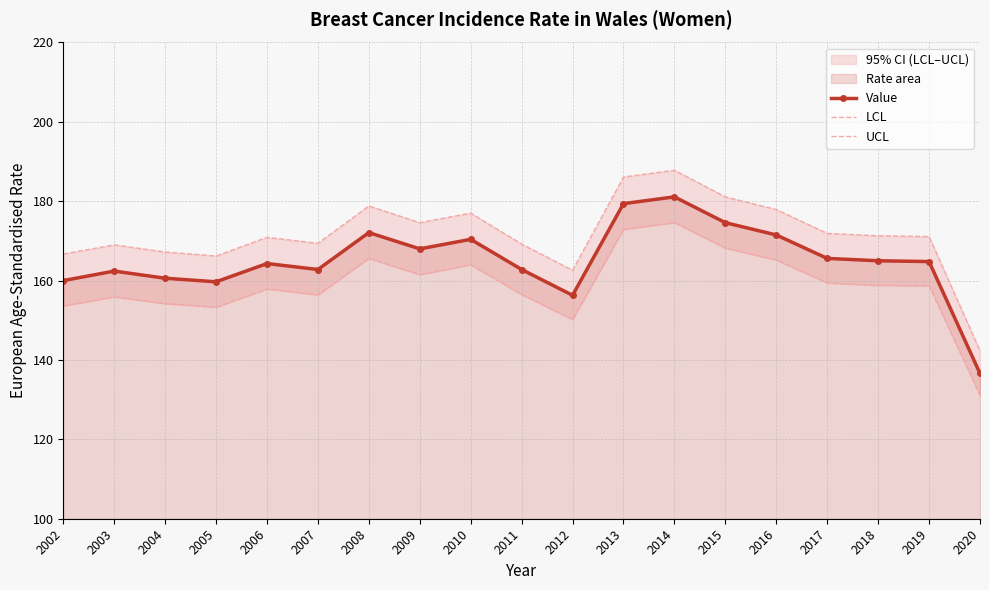

How many lines are shown in the chart?

3